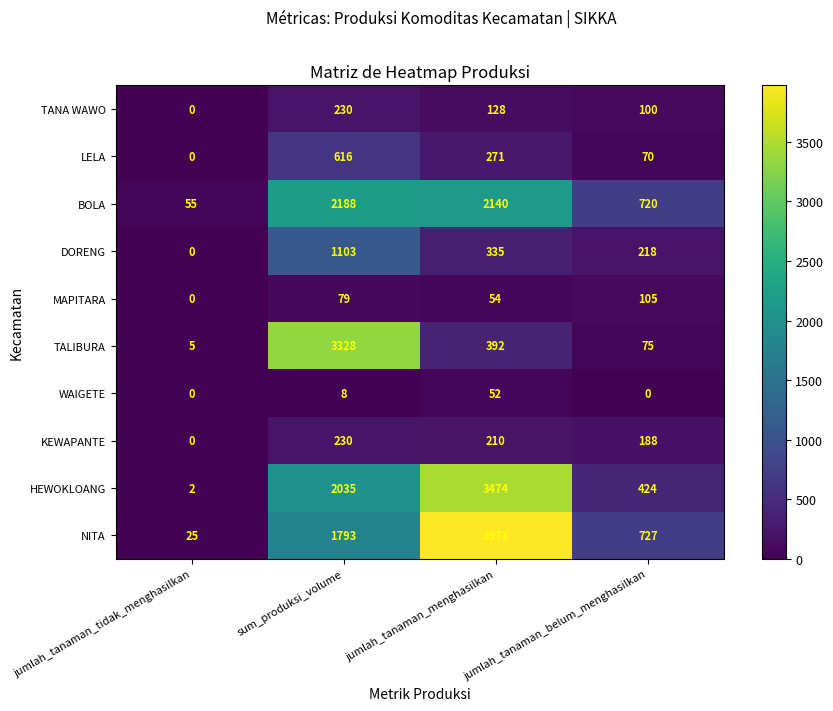

How many data points in NITA are less than 1793?

2